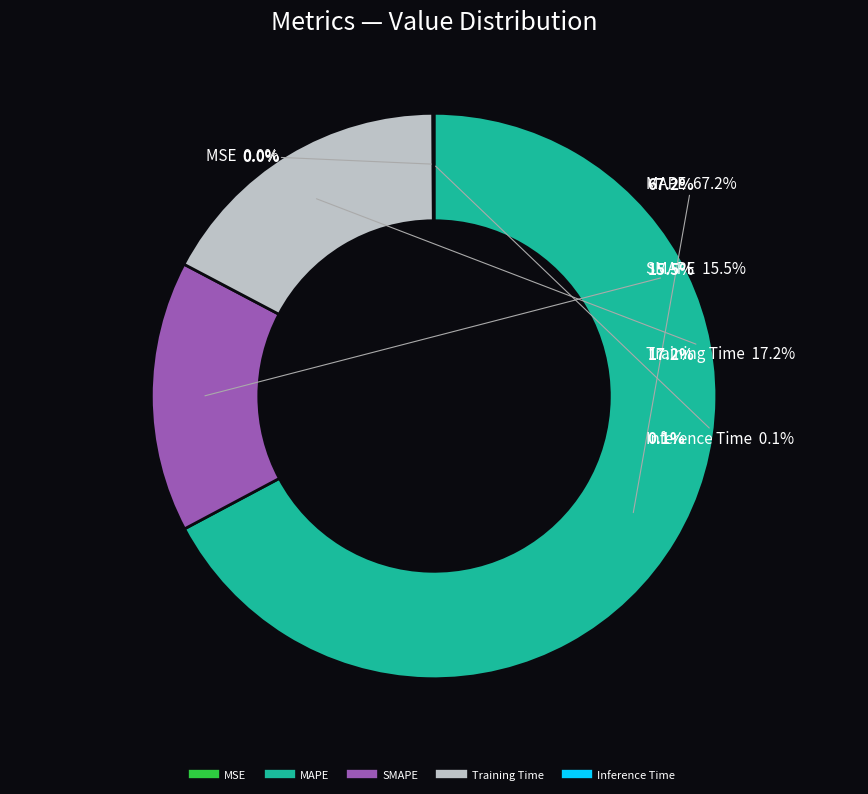

The MAPE slice represents 67% of the pie. True or false?

True